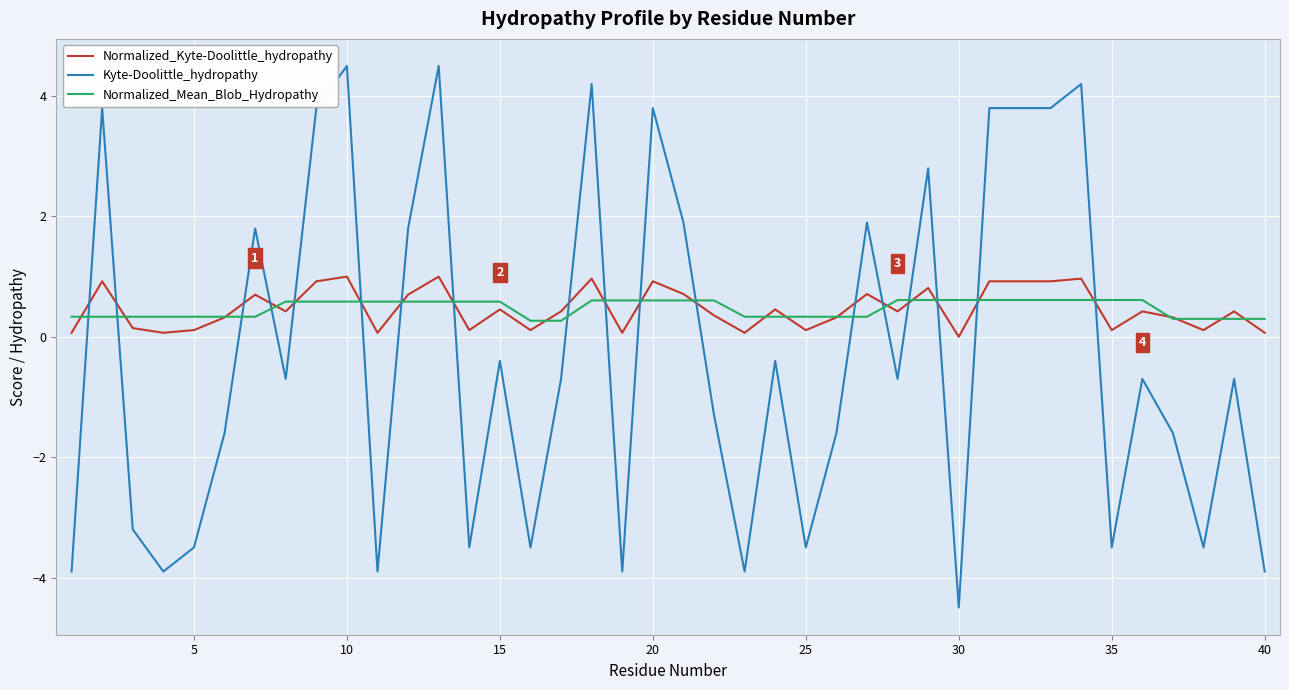

How many values in the Kyte-Doolittle_hydropathy series are below 0?

25